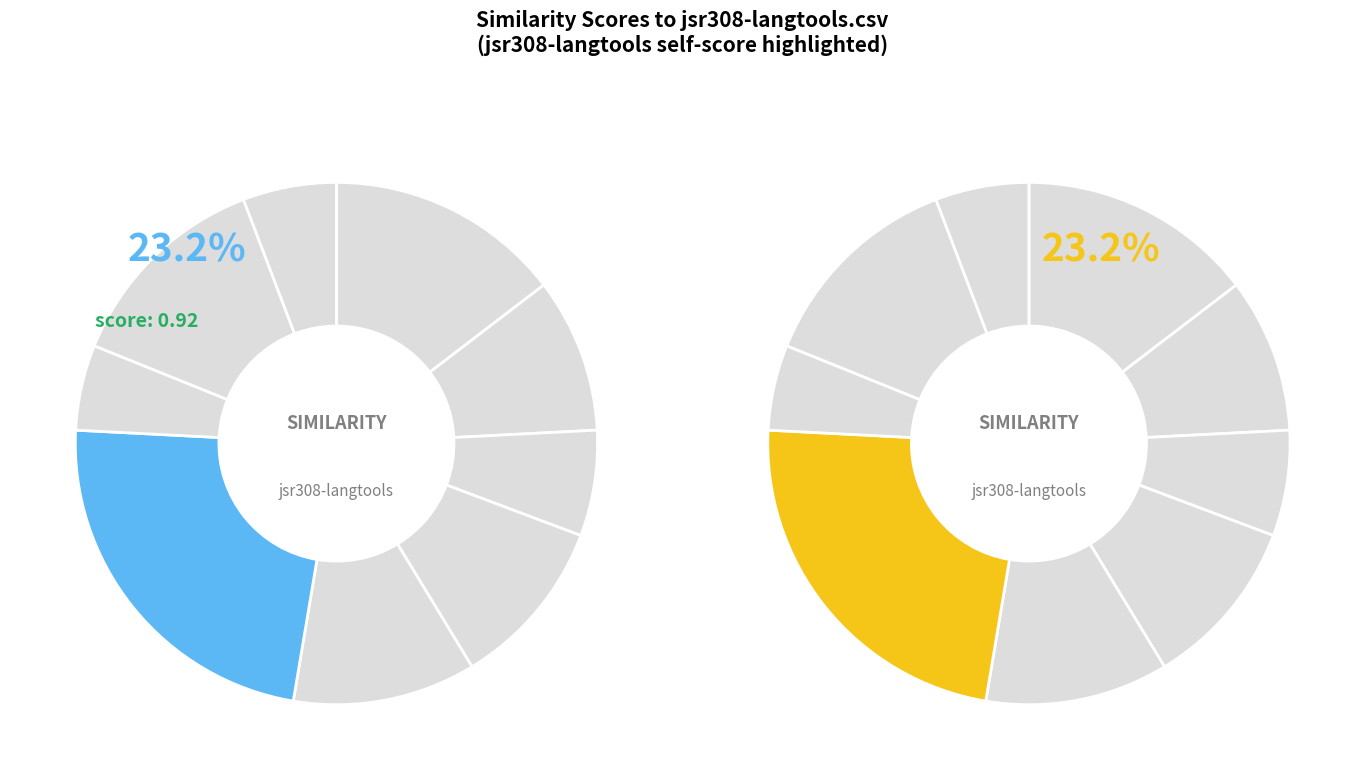

What is the total percentage of jsr308-langtools.csv and anaxagora.csv?

37.8%